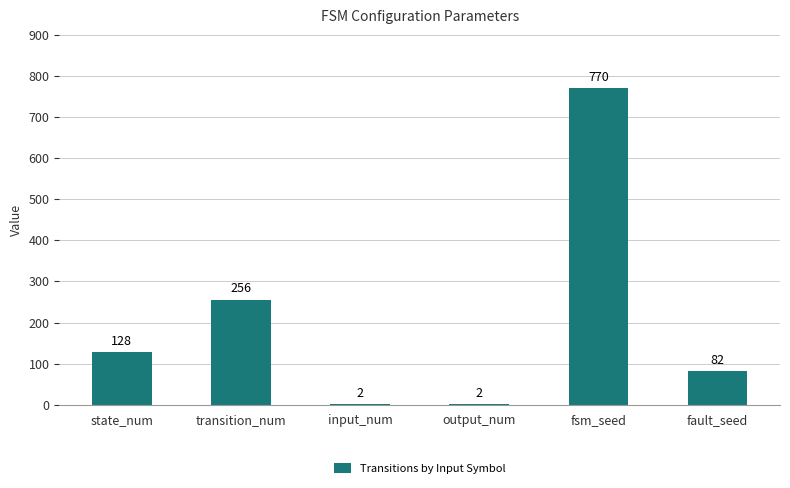

What is the difference between the values at transition_num and fault_seed?

174